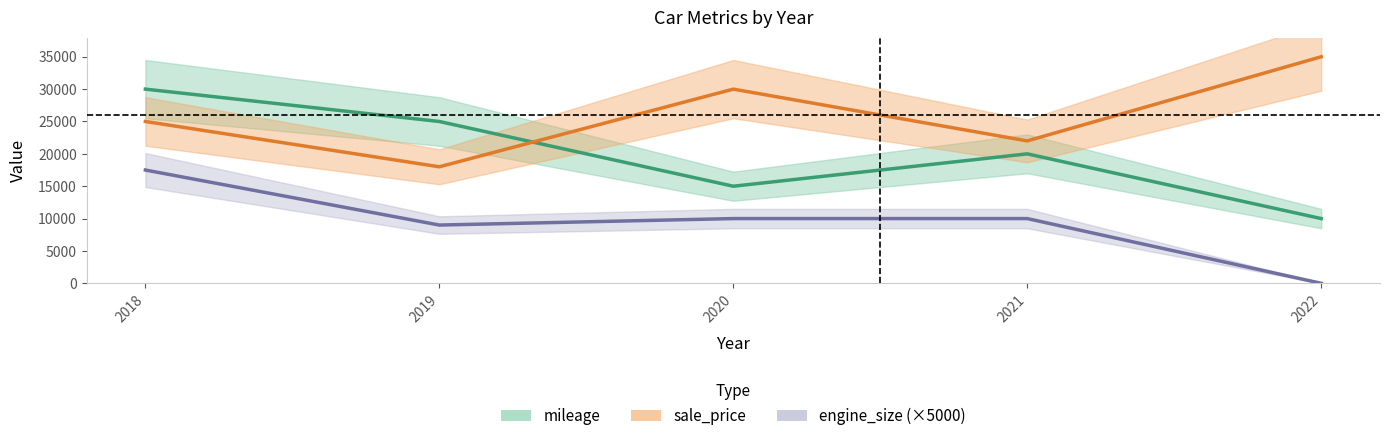

Read the sale_price value at 2019.

18000